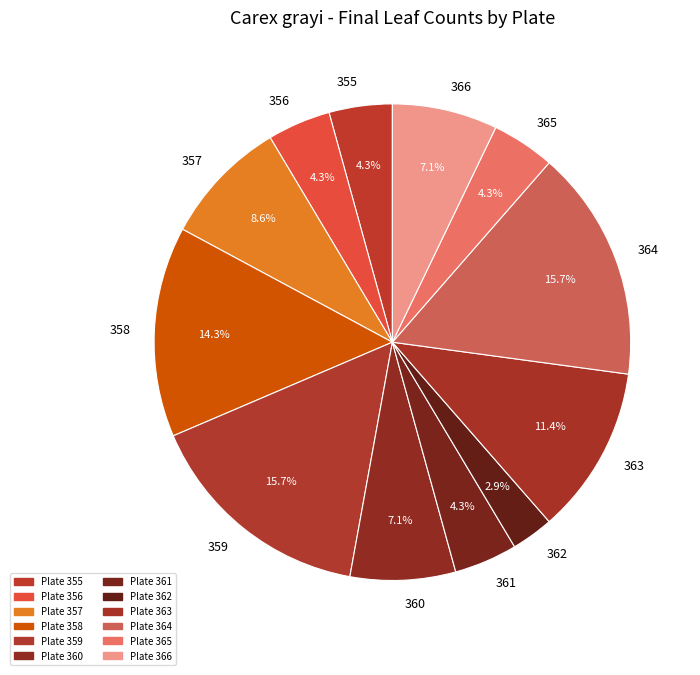

True or false: 361 accounts for 4% of the total.

True